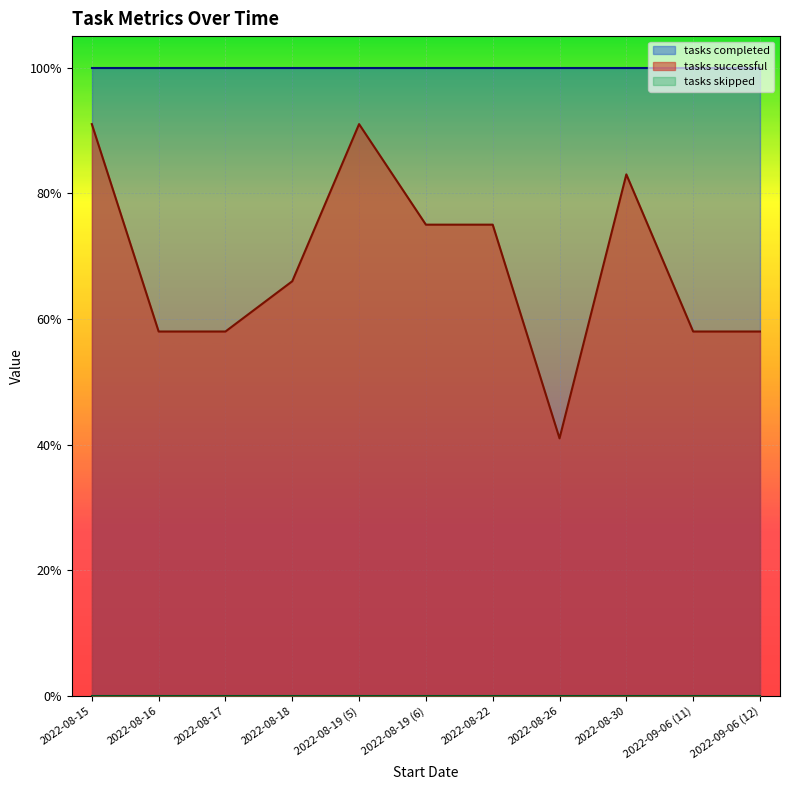

List the series in order of their overall mean, lowest first.

tasks skipped, tasks successful, tasks completed